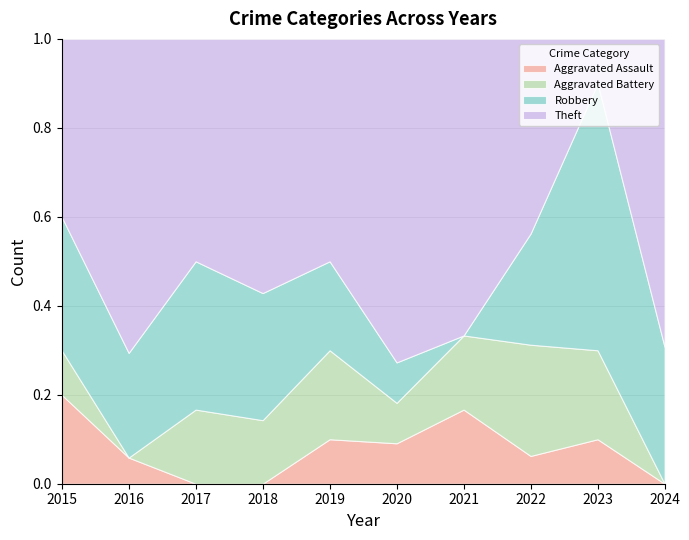

What is the total value across all series at 2020?

1.0